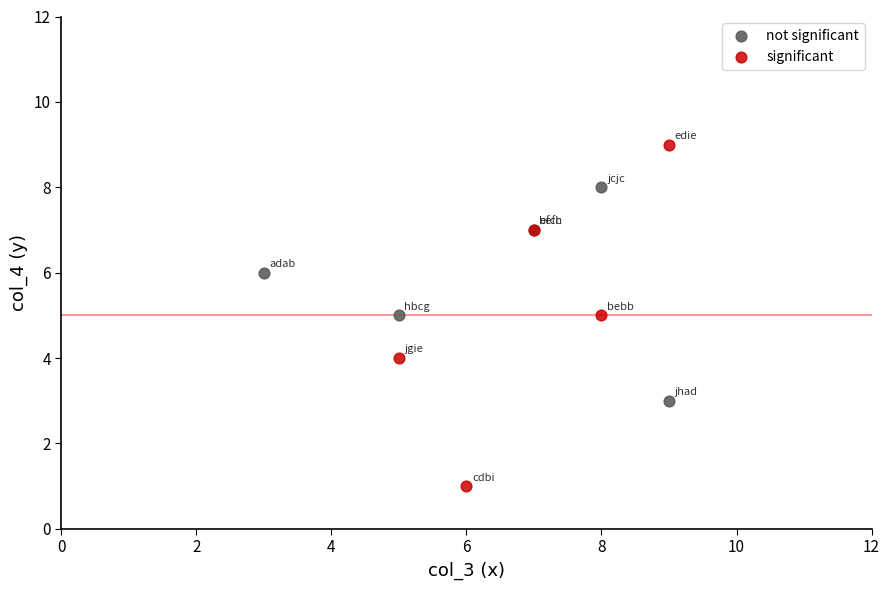

Which series has the largest Y range (max minus min)?

significant